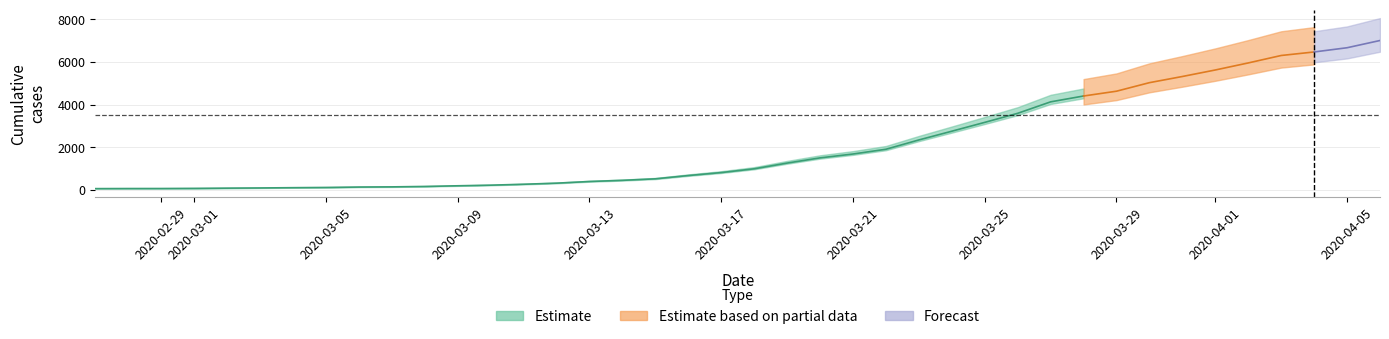

Between 2020-03-27 and 2020-03-12, which is larger?

2020-03-27